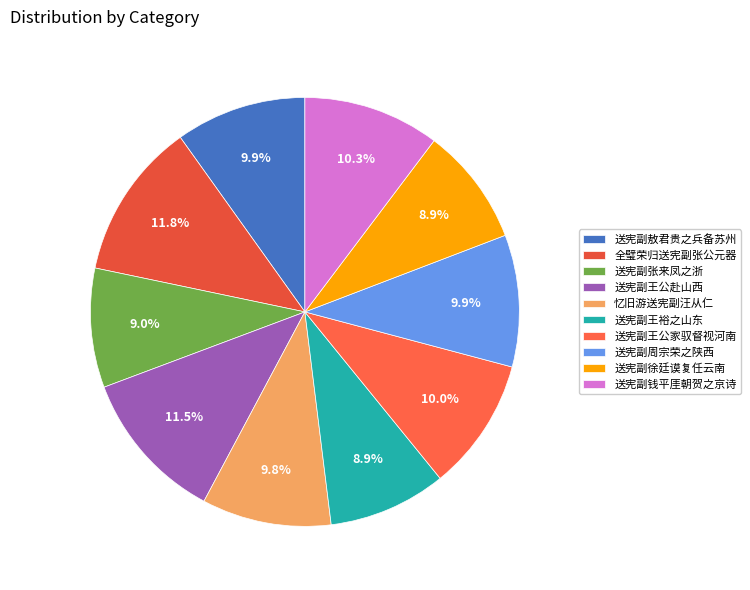

Is it true that 送宪副徐廷谟复任云南 is 9% of the pie?

True